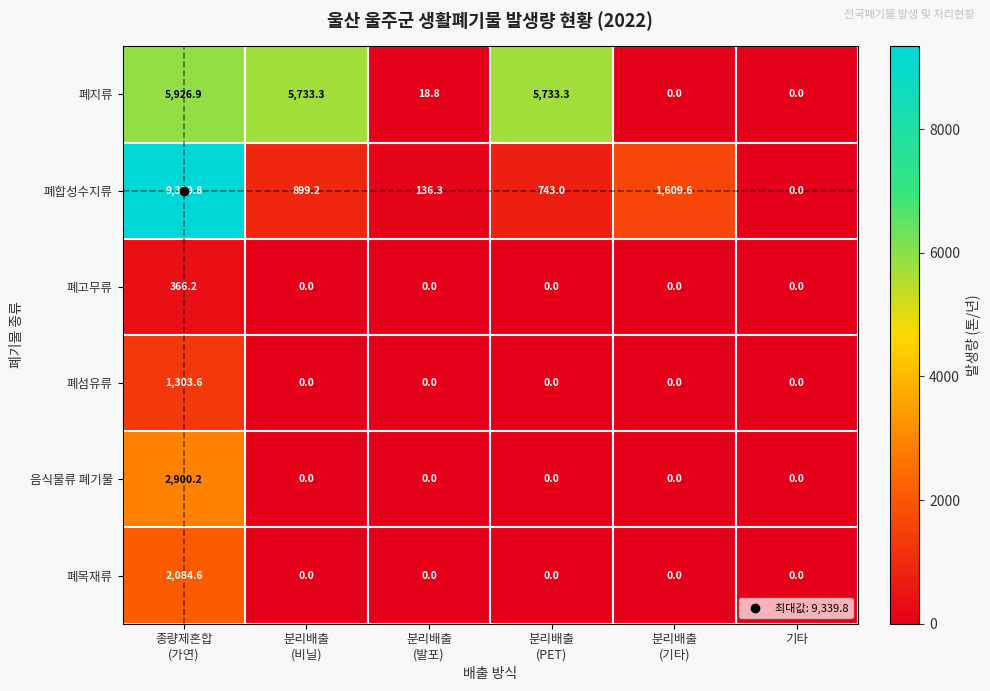

Which series changed the most between 종량제혼합
(가연) and 분리배출
(PET)?

폐합성수지류